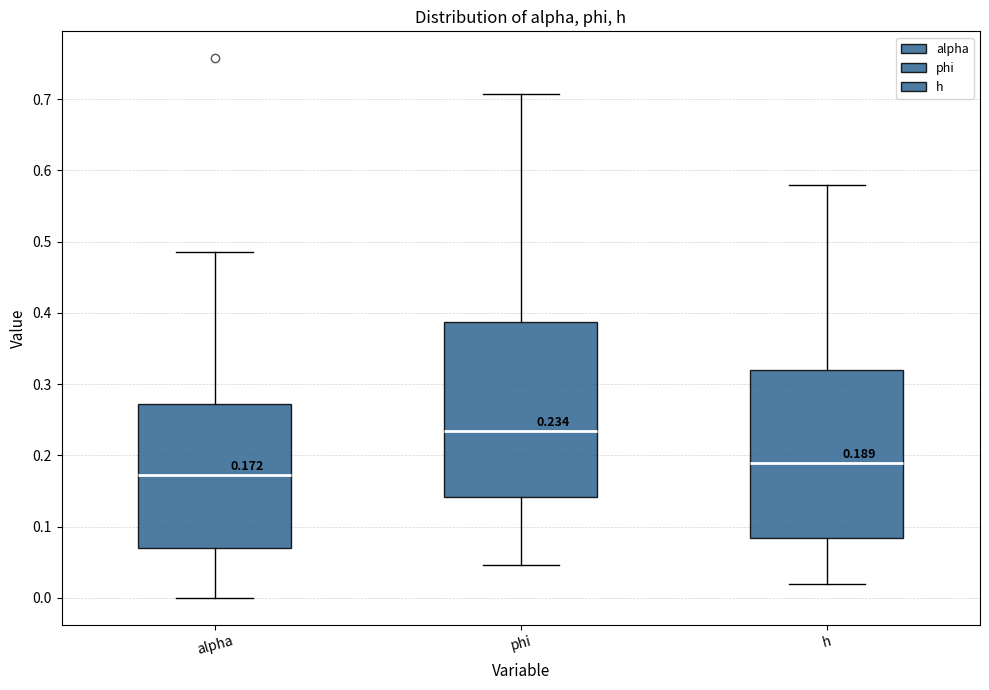

Which box is the tallest, from its lower edge to its upper edge?

phi